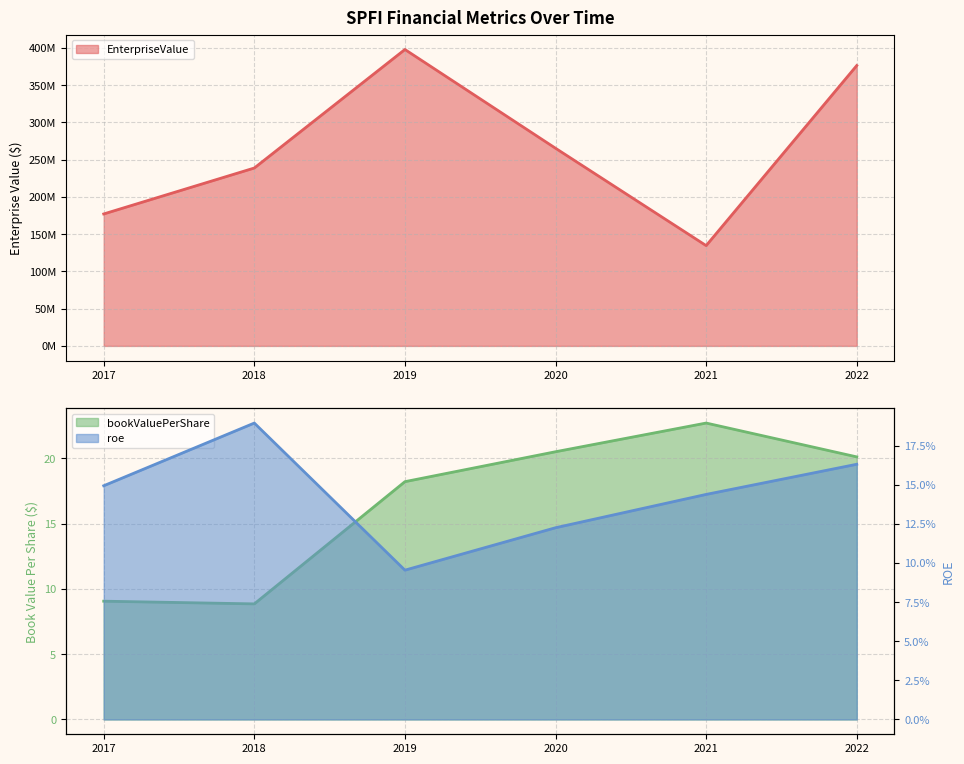

True or false: shareholdersEquityPerShare and EnterpriseValue intersect in this chart.

False